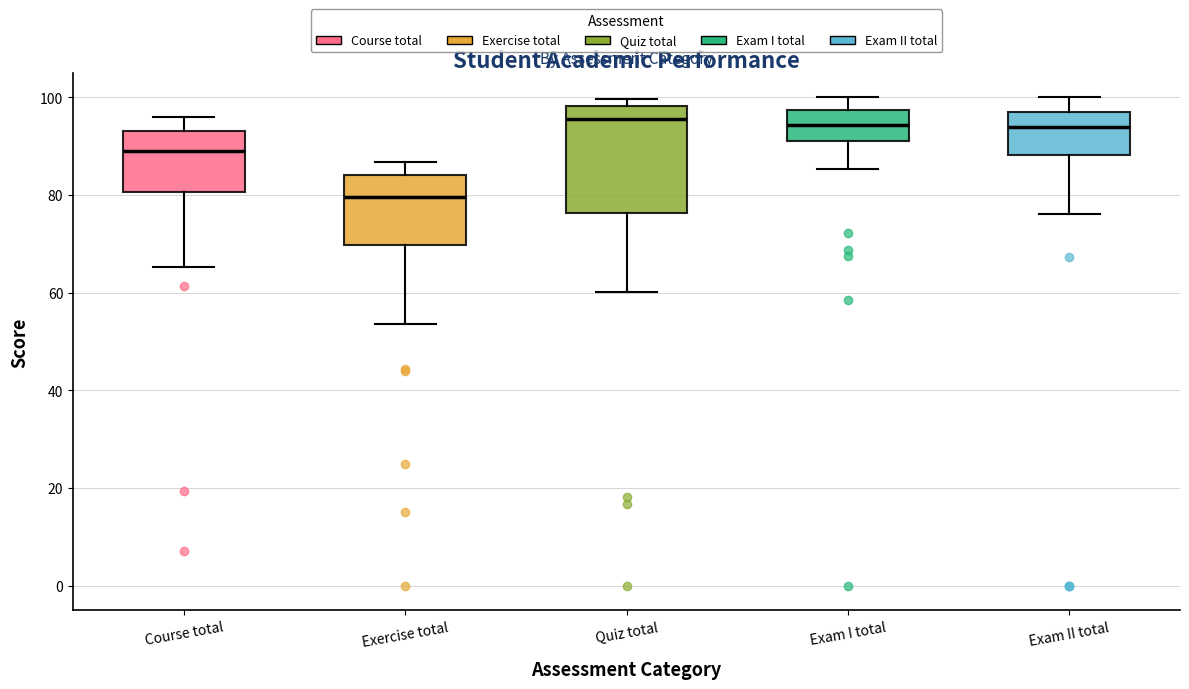

Reading left to right, read every box against the y-axis: the position of its median line, the range the box covers, and the ends of its whiskers. The values are not printed on the chart, so give them approximately, as read against the axis.

Course total: median 90, box 80 to 94, whiskers 66 to 96
Exercise total: median 80, box 70 to 84, whiskers 54 to 86
Quiz total: median 96, box 76 to 98, whiskers 60 to 100
Exam I total: median 94, box 90 to 98, whiskers 86 to 100
Exam II total: median 94, box 88 to 96, whiskers 76 to 100